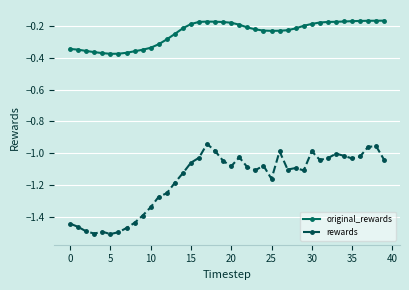

True or false: original_rewards and rewards cross at least once.

False